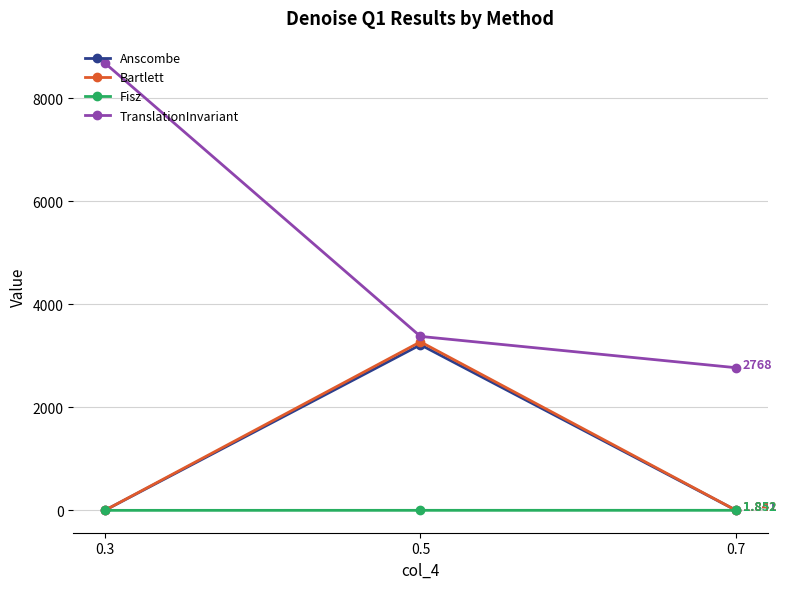

At which label is Bartlett closest to 1635?

0.7